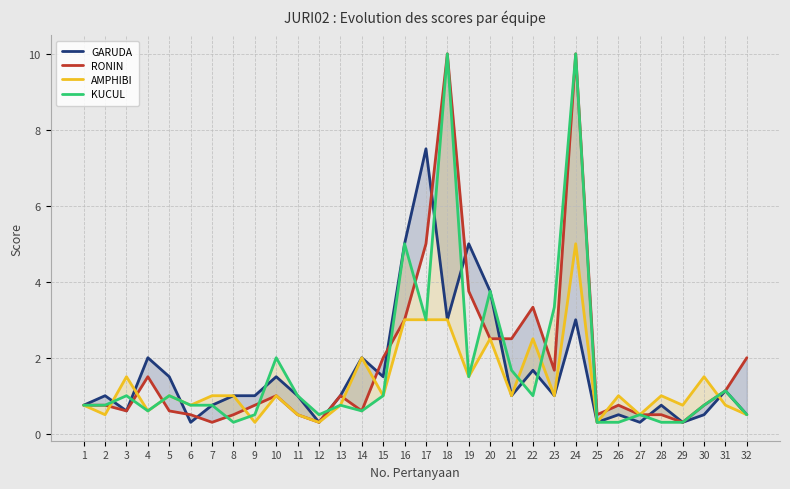

Which category has the lowest value in the RONIN series?

7